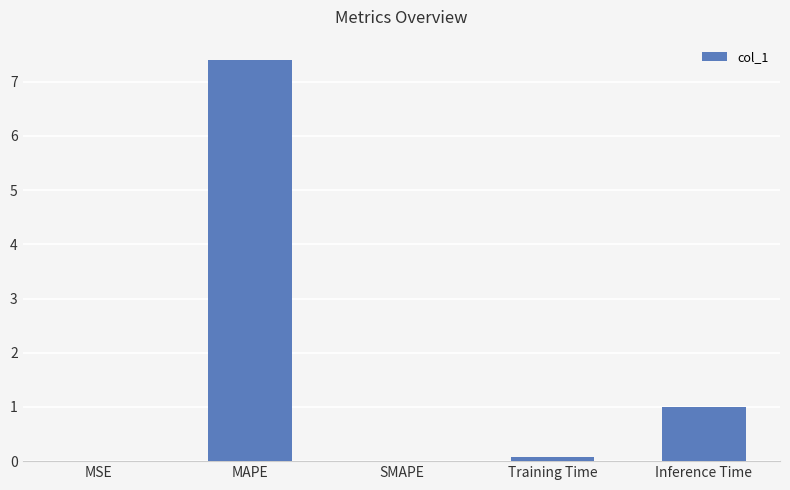

What is the greatest value displayed?

7.4